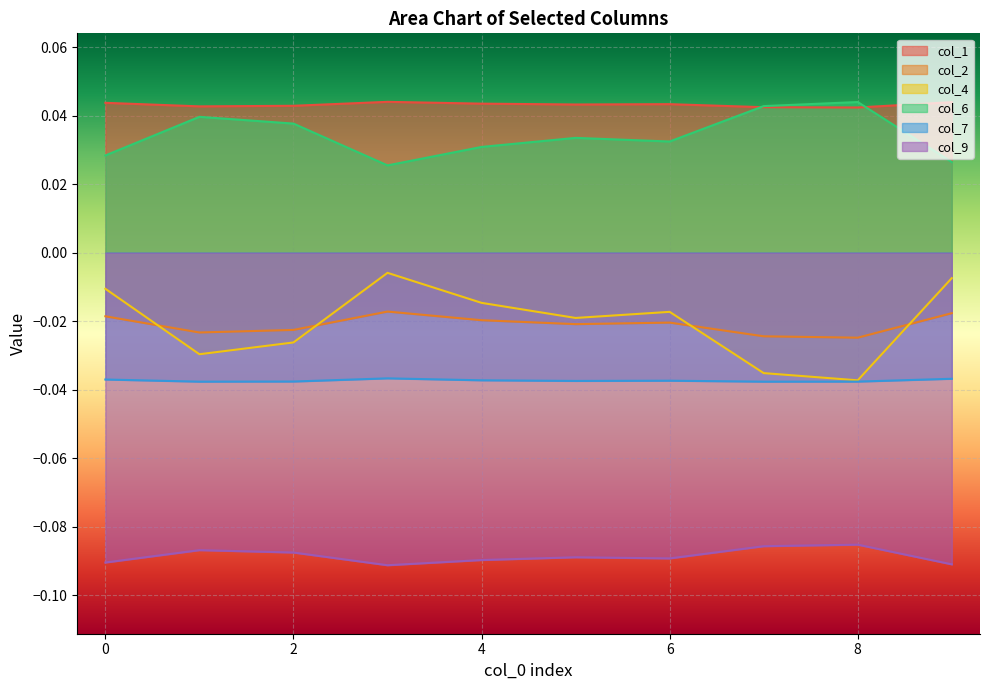

Rank the series at 6 from lowest to highest value.

col_9, col_7, col_2, col_4, col_6, col_1